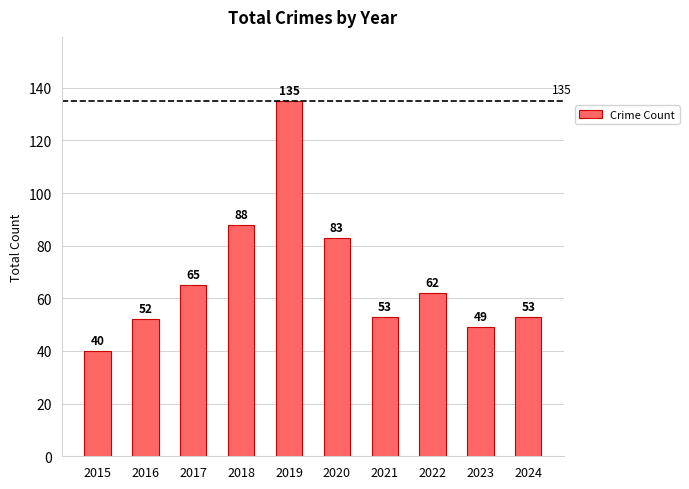

Approximately how many times larger is the value at 2018 compared to 2015?

2.2